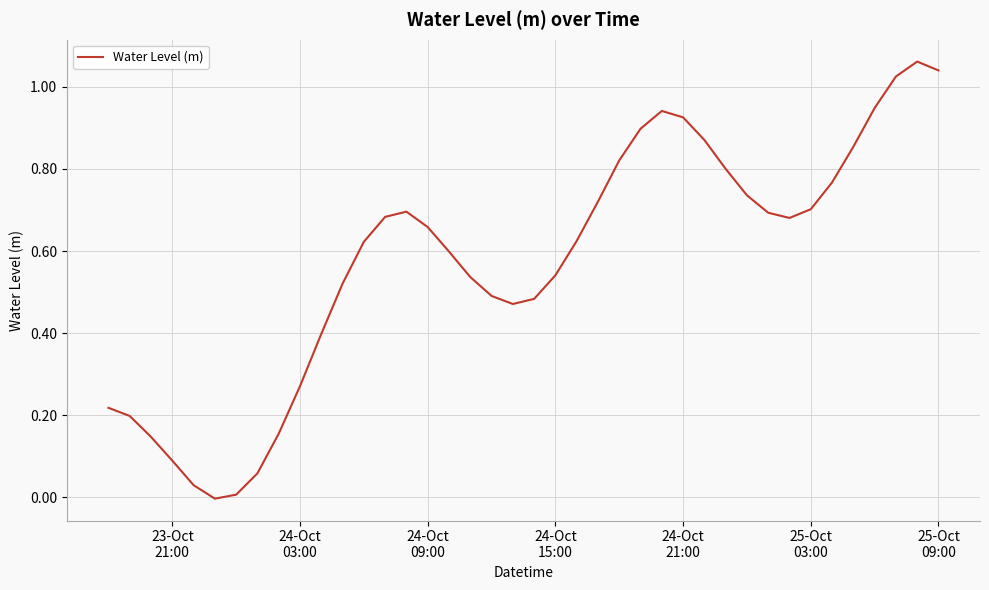

Is this an area chart (filled region under the line)?

No